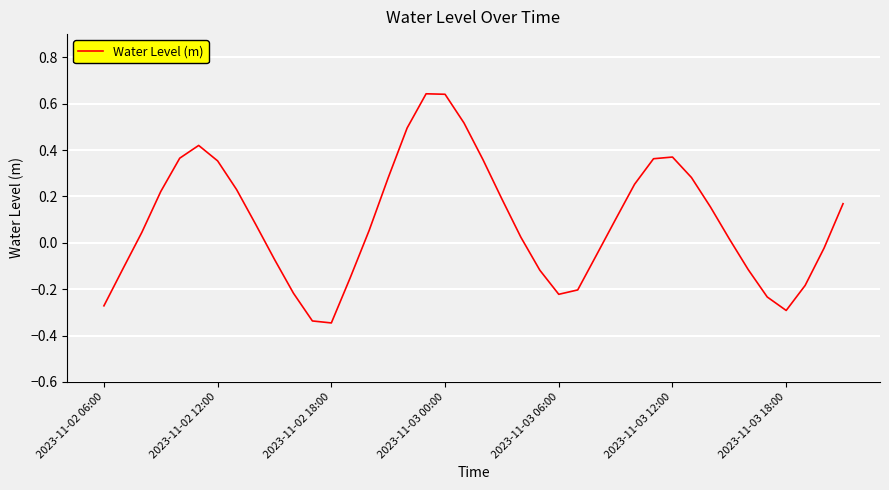

How many values are below zero?

16